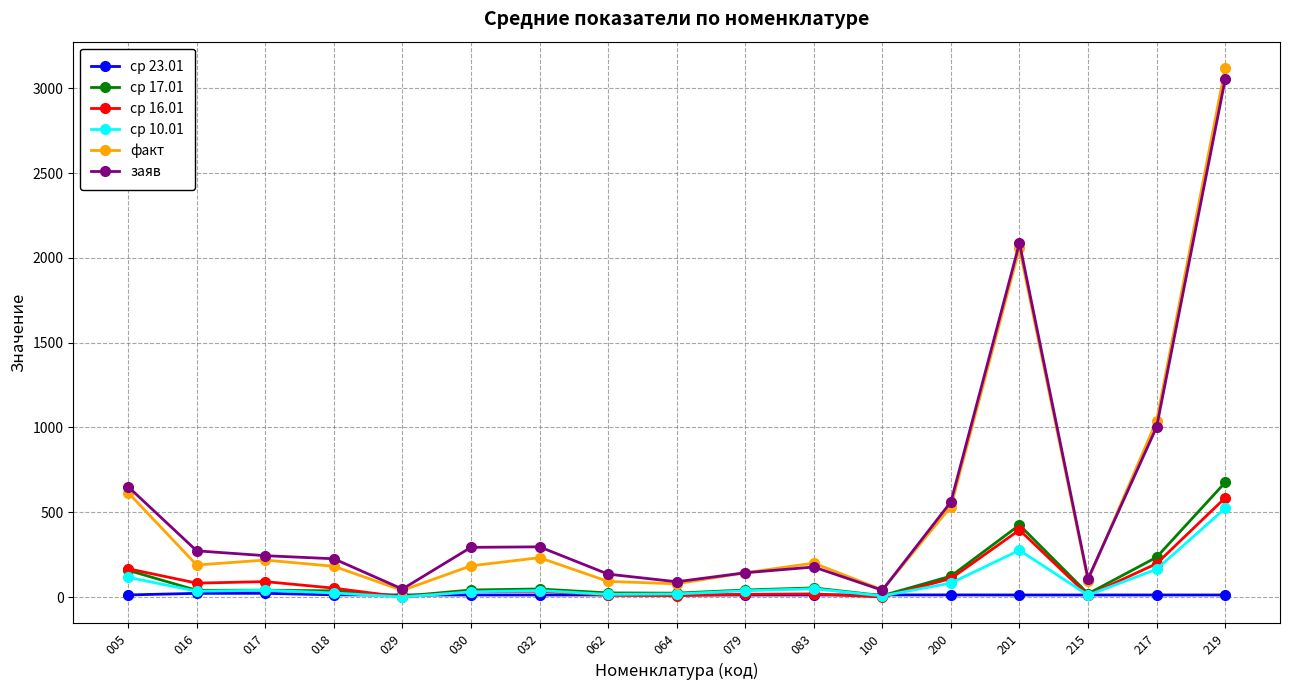

Is the value of факт at 200 greater than the value of ср 23.01 at 215?

Yes